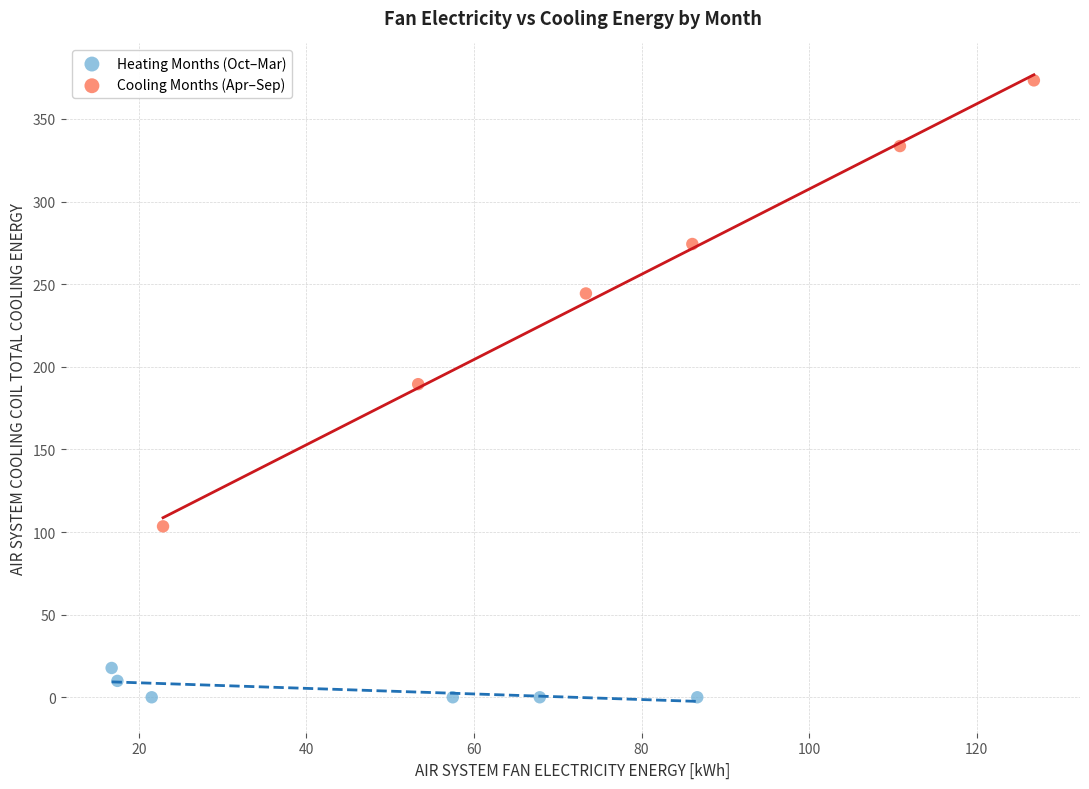

Which series contains the lowest Y value?

Heating Months (Oct–Mar)